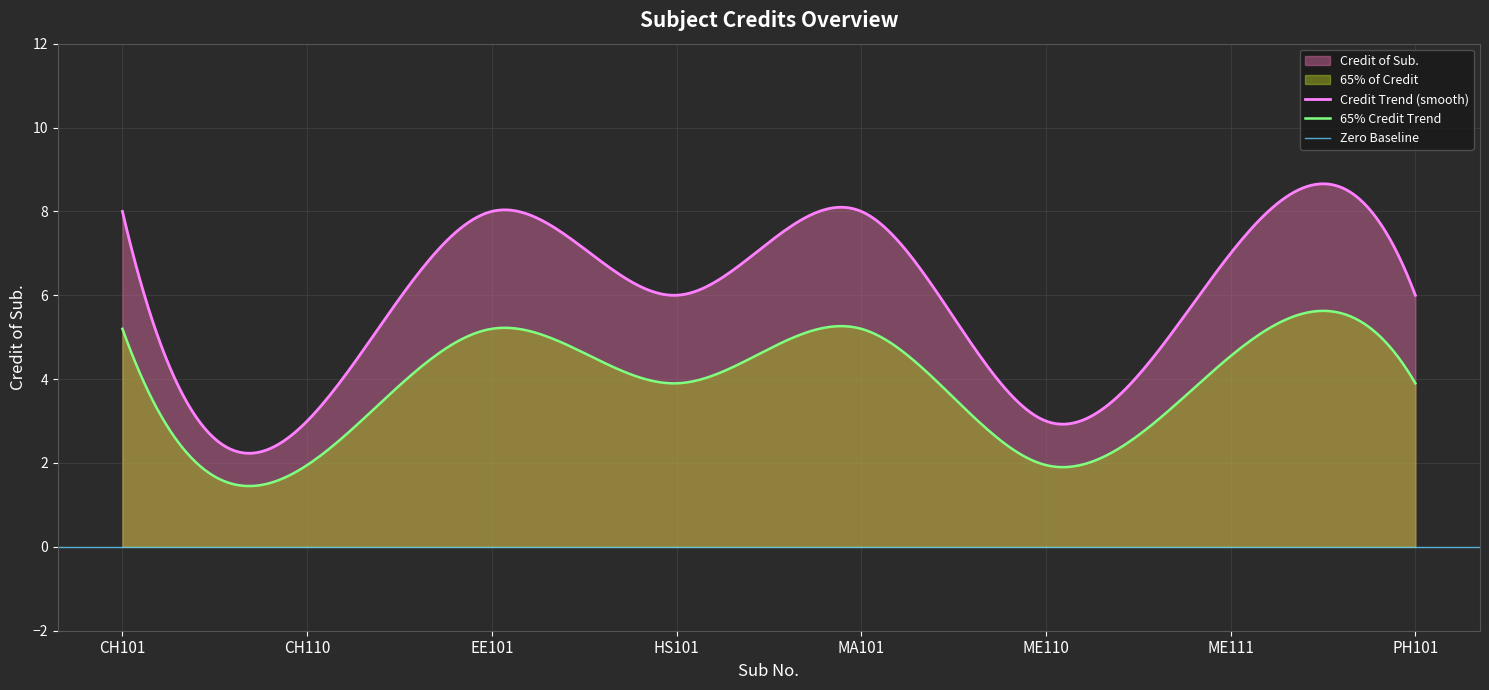

Is it true that the value at MA101 is 14?

False